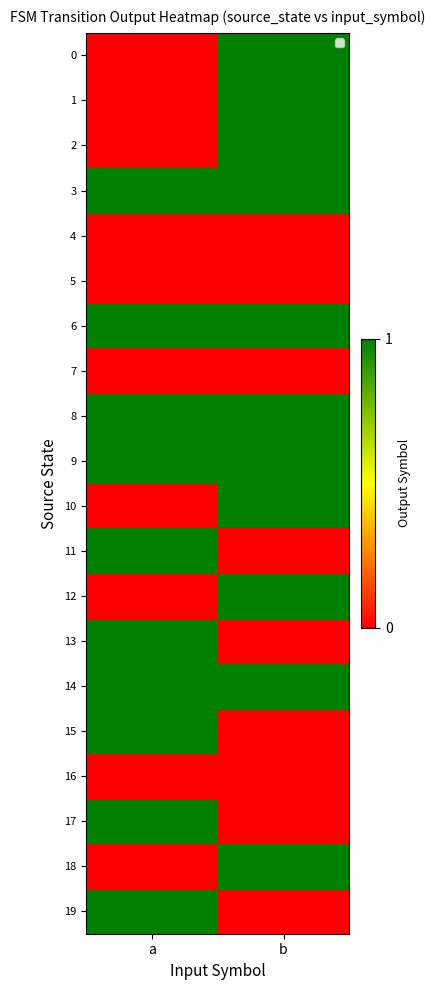

Reading left to right, what are all the values shown in this chart?

0: a=0	b=1
1: a=0	b=1
2: a=0	b=1
3: a=1	b=1
4: a=0	b=0
5: a=0	b=0
6: a=1	b=1
7: a=0	b=0
8: a=1	b=1
9: a=1	b=1
10: a=0	b=1
11: a=1	b=0
12: a=0	b=1
13: a=1	b=0
14: a=1	b=1
15: a=1	b=0
16: a=0	b=0
17: a=1	b=0
18: a=0	b=1
19: a=1	b=0